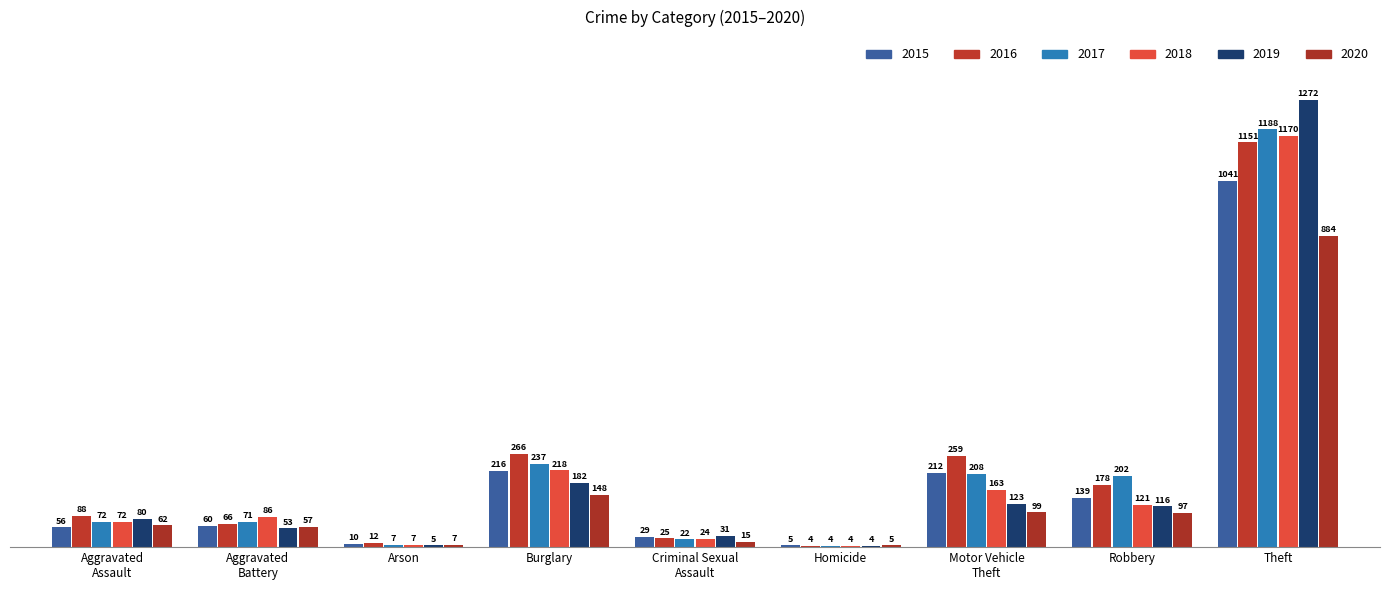

Reading right to left, what are all the values shown in this chart?

2015: Theft=1041	Robbery=139	Motor Vehicle
Theft=212	Homicide=5	Criminal Sexual
Assault=29	Burglary=216	Arson=10	Aggravated
Battery=60	Aggravated
Assault=56
2016: Theft=1151	Robbery=178	Motor Vehicle
Theft=259	Homicide=4	Criminal Sexual
Assault=25	Burglary=266	Arson=12	Aggravated
Battery=66	Aggravated
Assault=88
2017: Theft=1188	Robbery=202	Motor Vehicle
Theft=208	Homicide=4	Criminal Sexual
Assault=22	Burglary=237	Arson=7	Aggravated
Battery=71	Aggravated
Assault=72
2018: Theft=1170	Robbery=121	Motor Vehicle
Theft=163	Homicide=4	Criminal Sexual
Assault=24	Burglary=218	Arson=7	Aggravated
Battery=86	Aggravated
Assault=72
2019: Theft=1272	Robbery=116	Motor Vehicle
Theft=123	Homicide=4	Criminal Sexual
Assault=31	Burglary=182	Arson=5	Aggravated
Battery=53	Aggravated
Assault=80
2020: Theft=884	Robbery=97	Motor Vehicle
Theft=99	Homicide=5	Criminal Sexual
Assault=15	Burglary=148	Arson=7	Aggravated
Battery=57	Aggravated
Assault=62